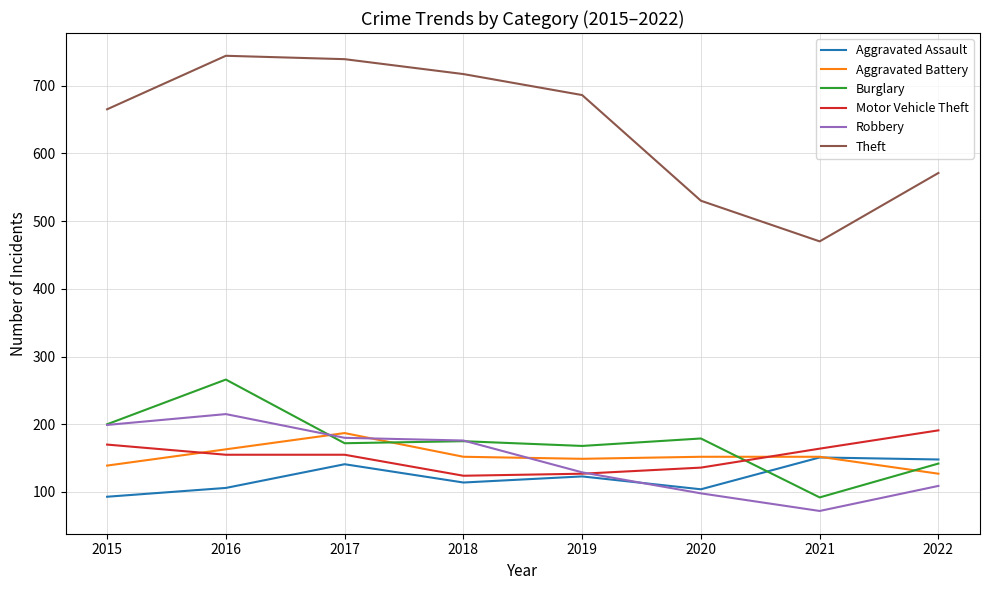

Read the Burglary value at 2020.

179